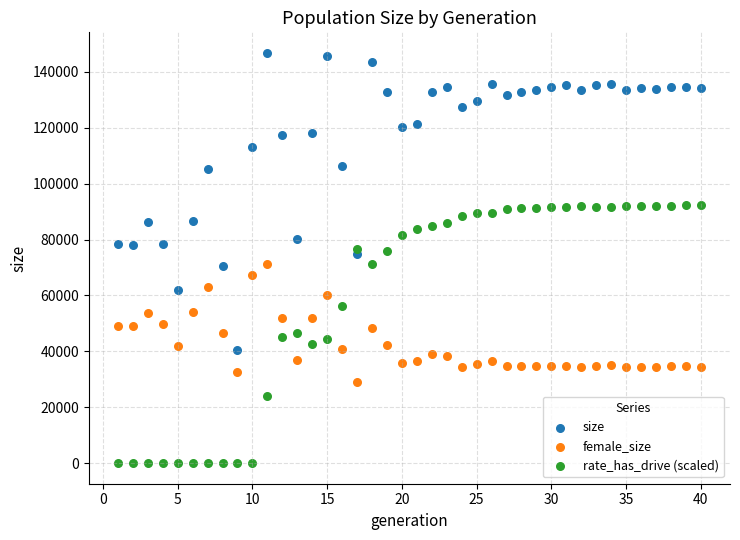

Which series contains the lowest Y value?

rate_has_drive (scaled)